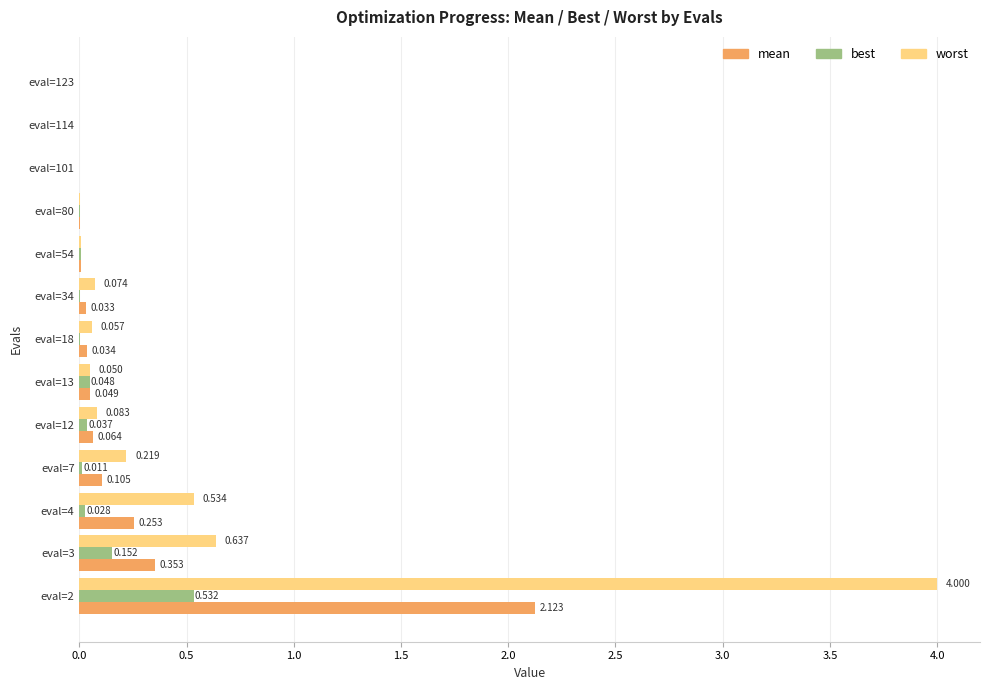

Which series has the largest total across all categories?

worst